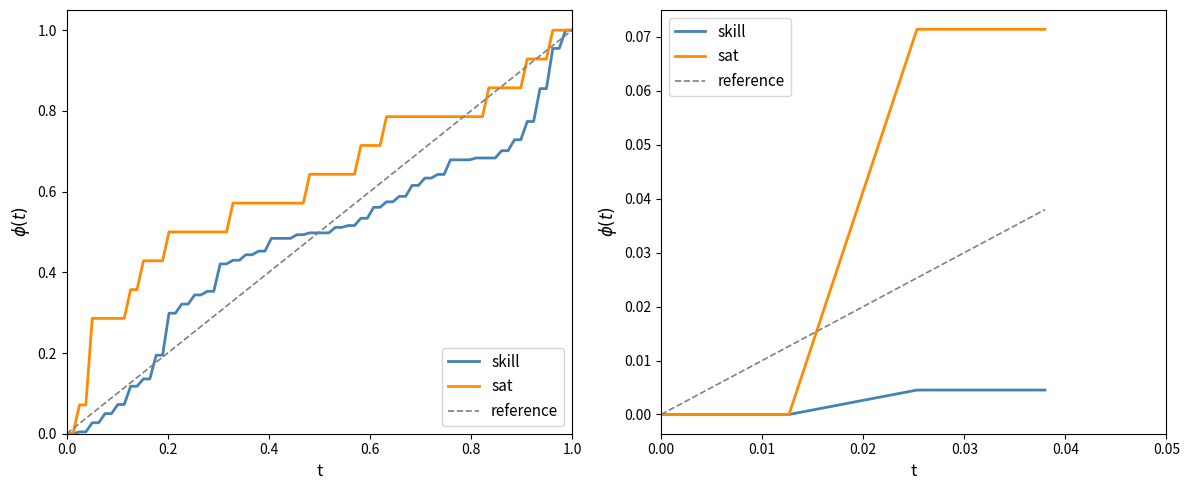

Which series has the largest total across all categories?

sat